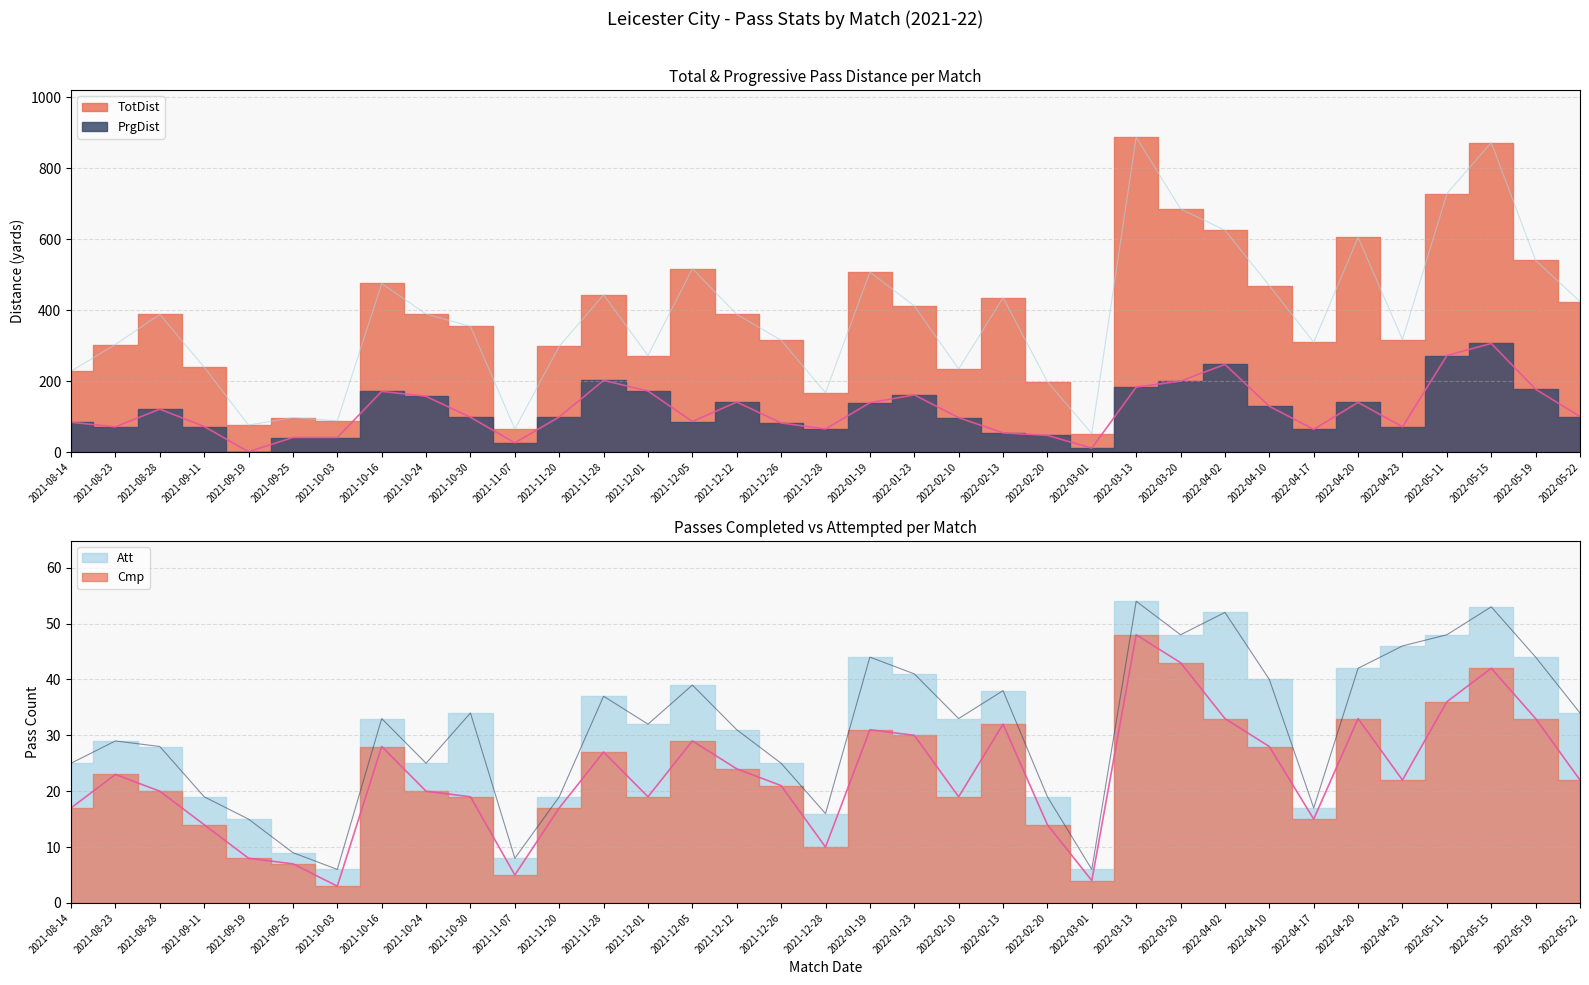

True or false: TotDist and Att intersect in this chart.

False